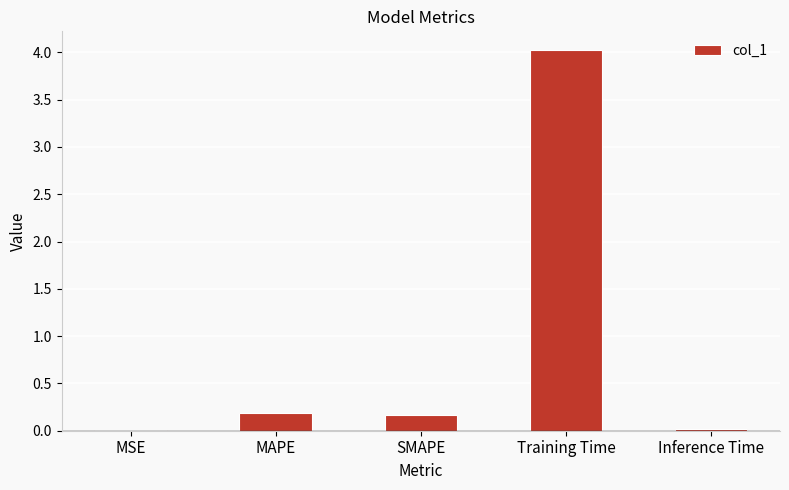

What value does the data have at Training Time?

4.0